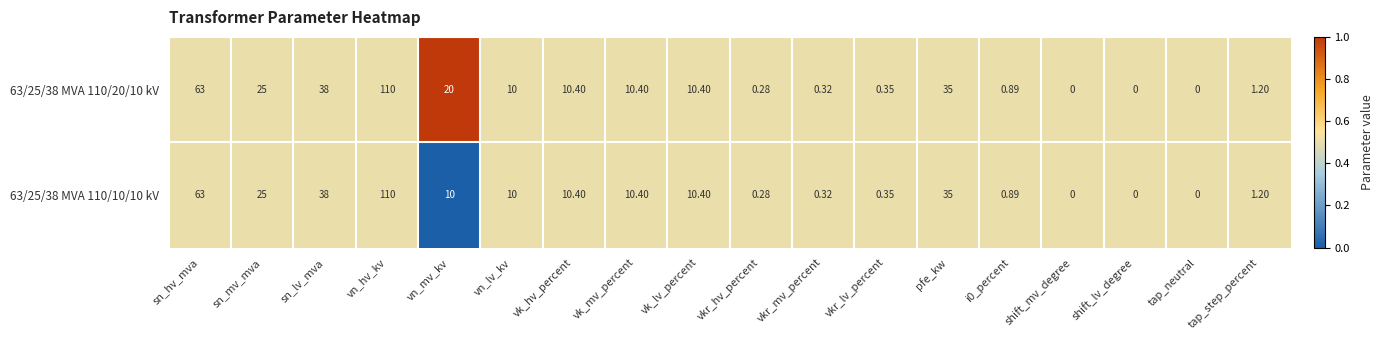

Is the value of 63/25/38 MVA 110/20/10 kV at tap_step_percent greater than the value of 63/25/38 MVA 110/10/10 kV at pfe_kw?

No